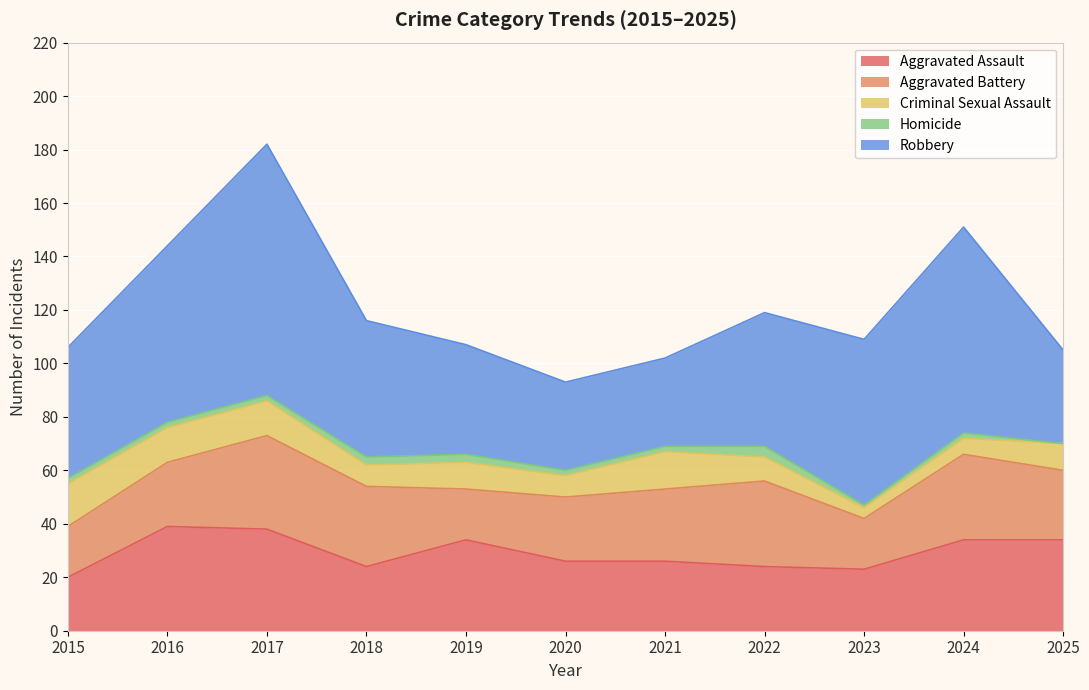

Does the chart display data point markers on the line(s)?

No